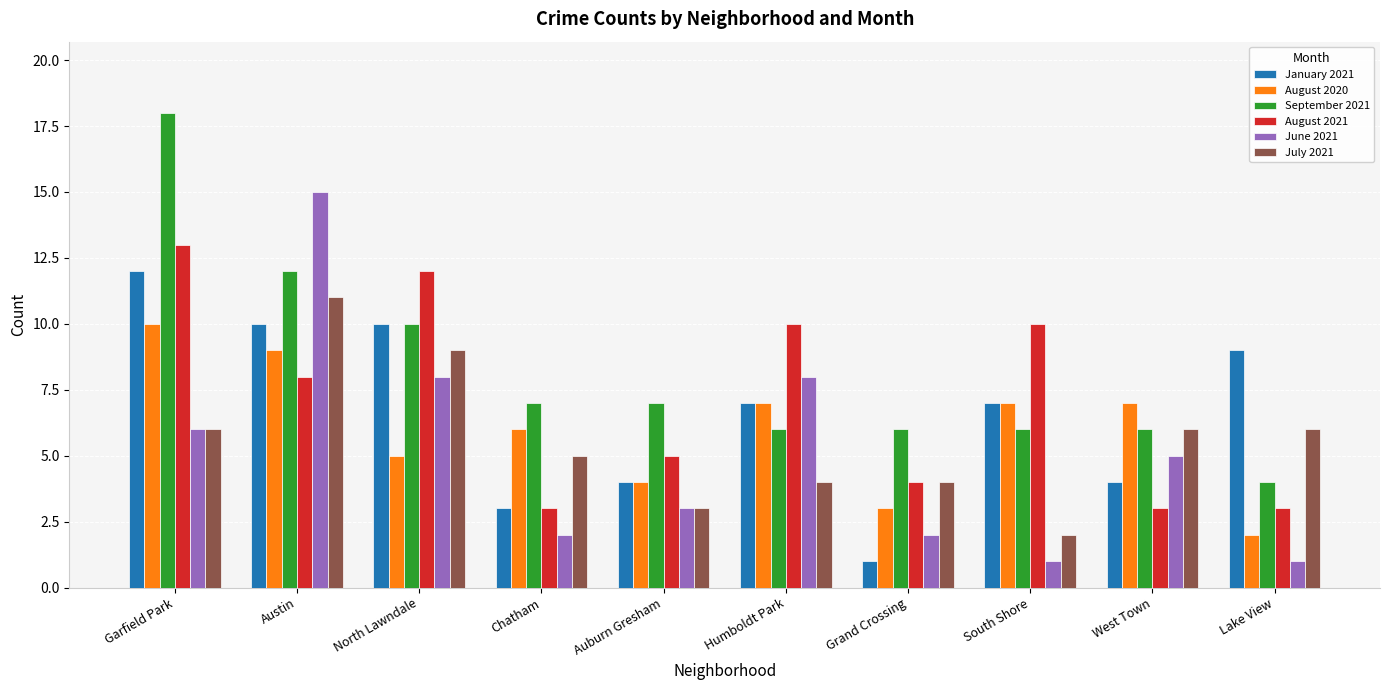

Does the chart contain stacked bars?

No